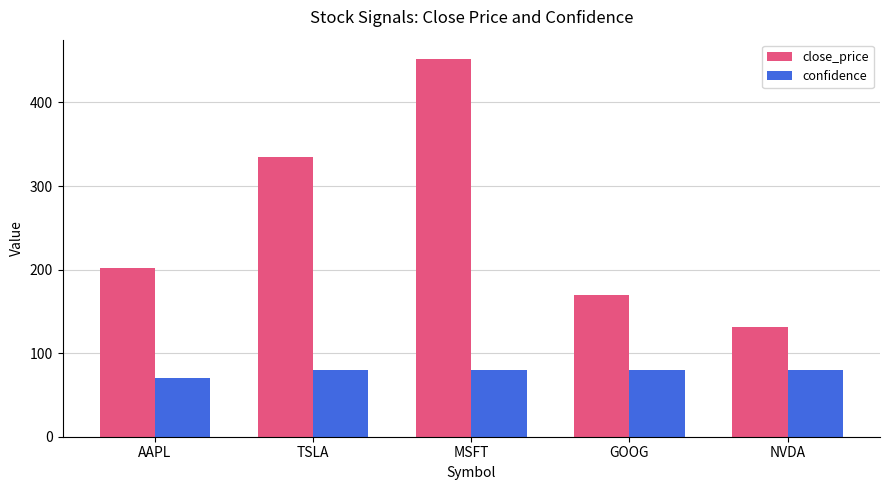

How many groups of bars are there?

5